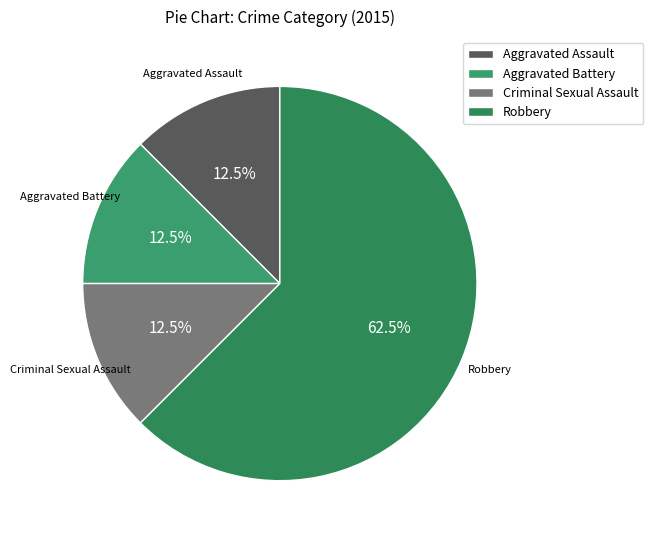

Is Robbery the majority of the pie?

Yes